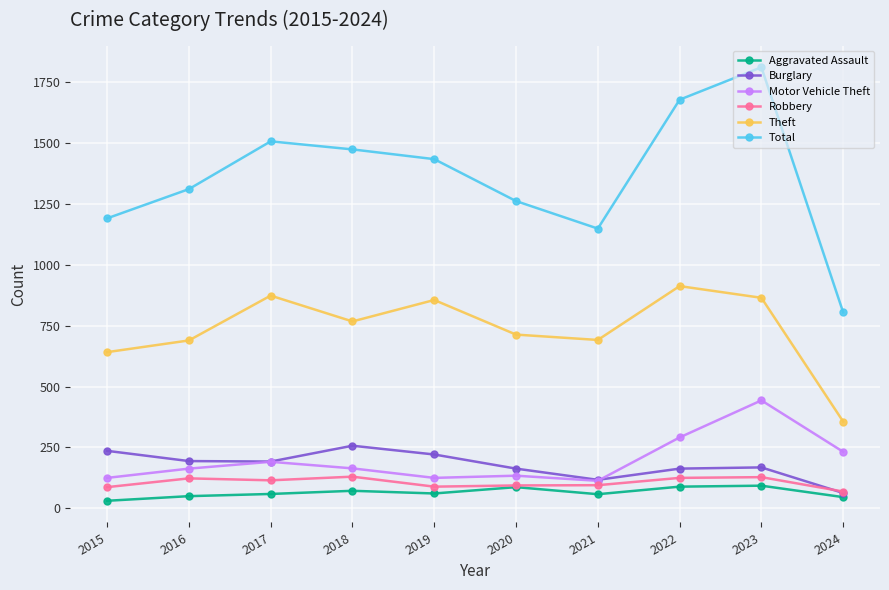

What is the value of the Aggravated Assault point at the 9th from the left?

93